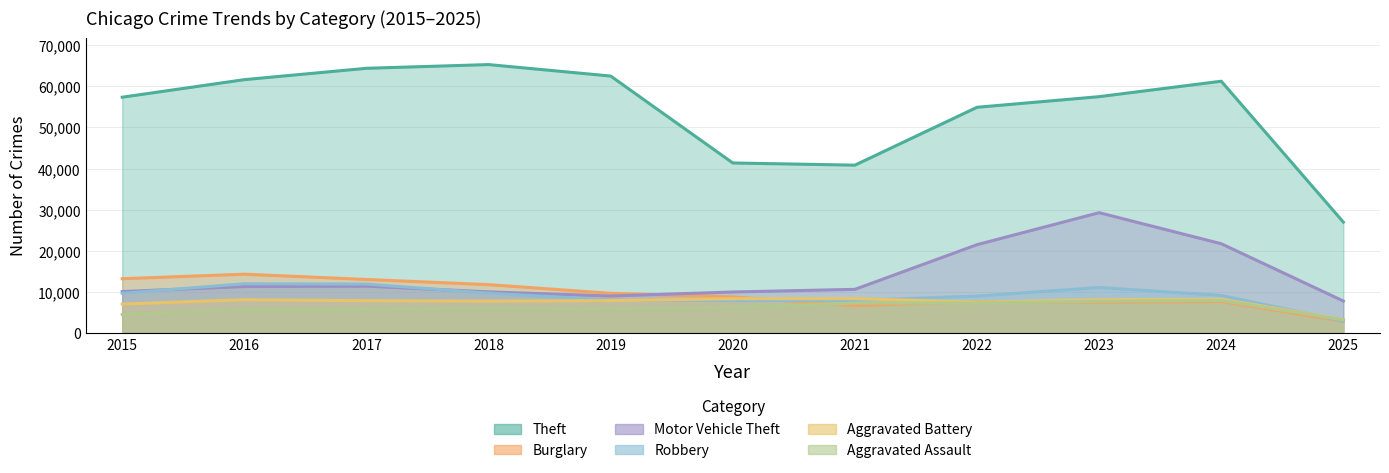

At which label is Burglary closest to 8567?

2020